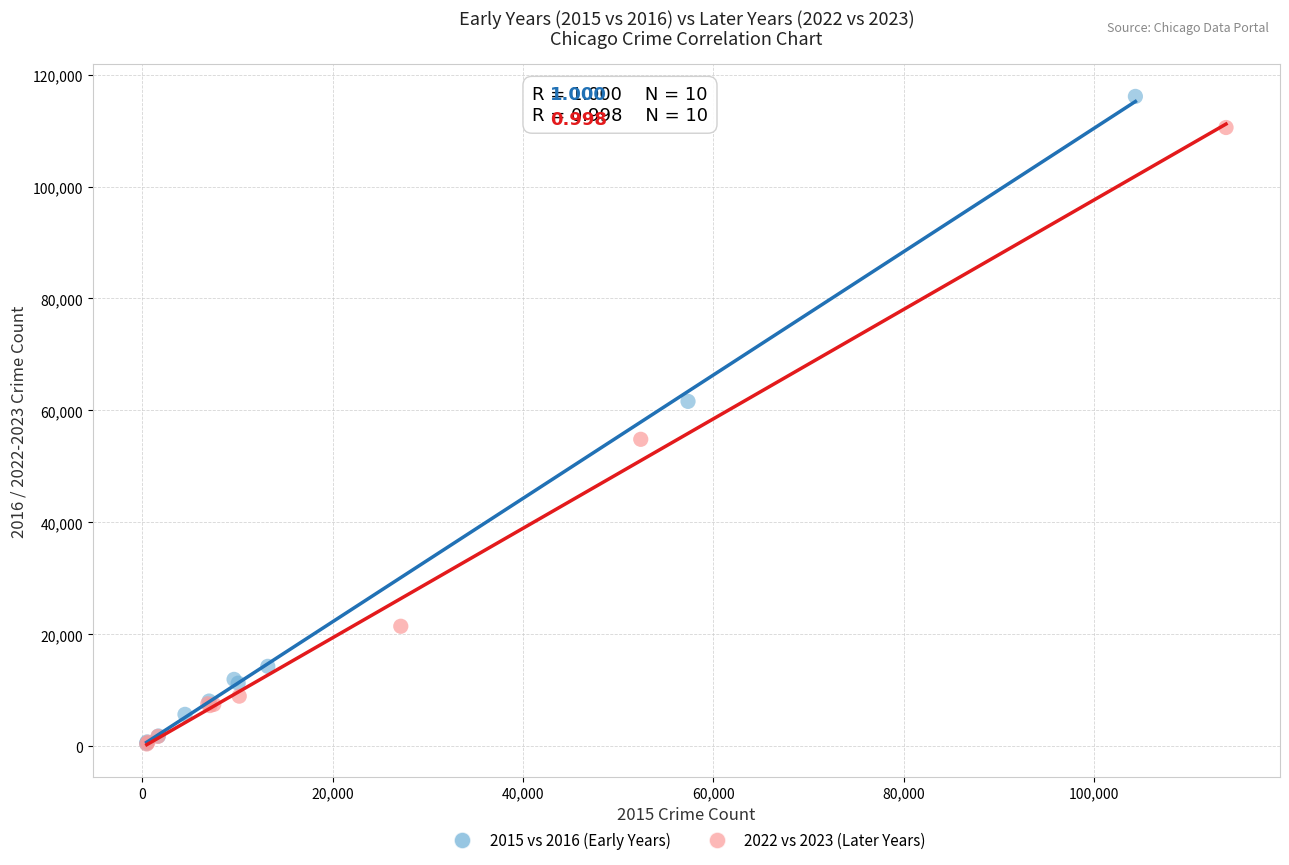

Which series has the largest Y range (max minus min)?

2015 vs 2016 (Early Years)